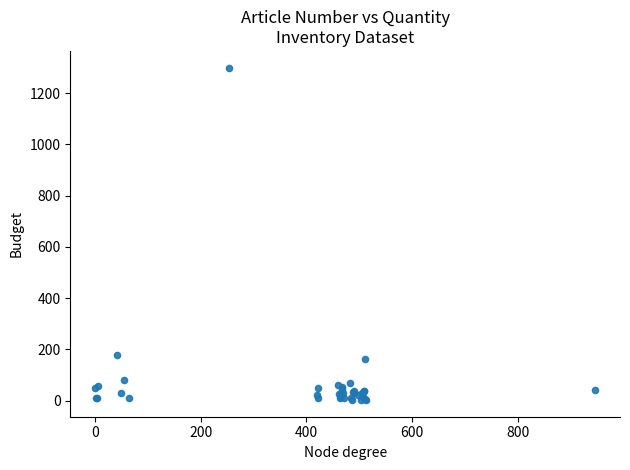

What Y value in the scatter plot is closest to 651?

177